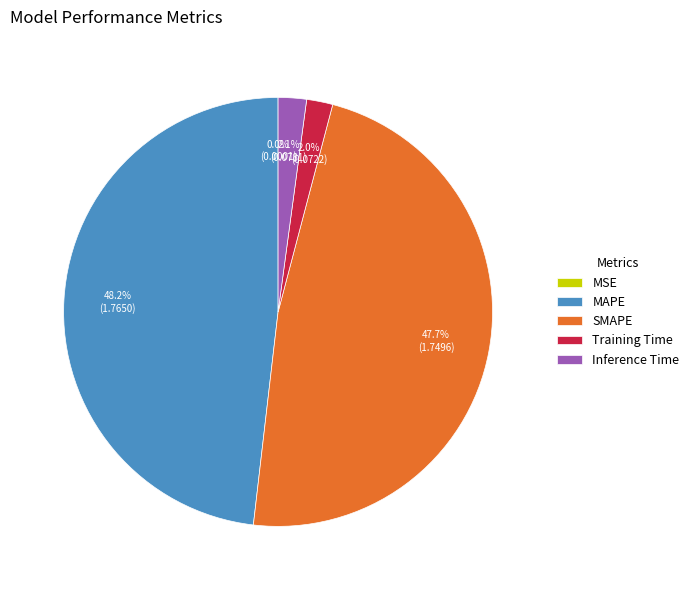

What is the total percentage of Training Time and SMAPE?

49.7%